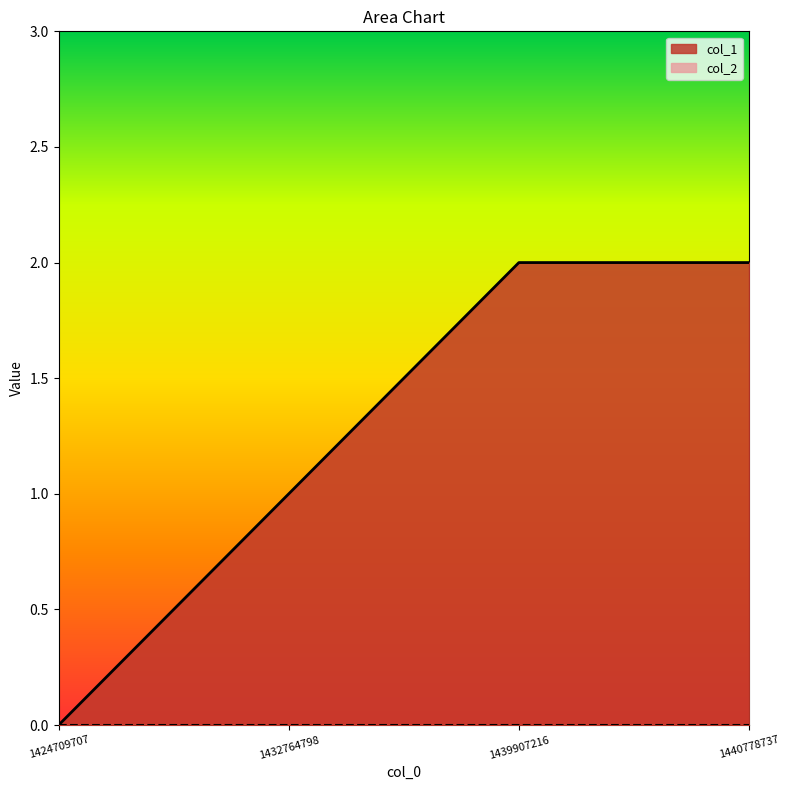

Which label corresponds to the largest value in the chart?

1439907216